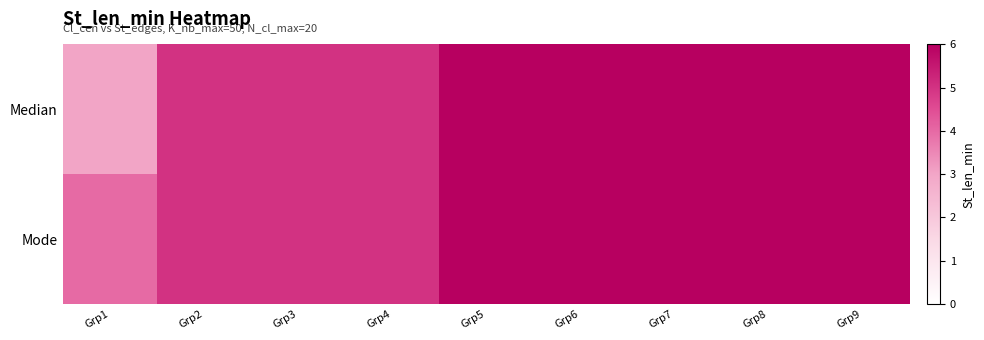

At how many categories does at least one series exceed 3?

9